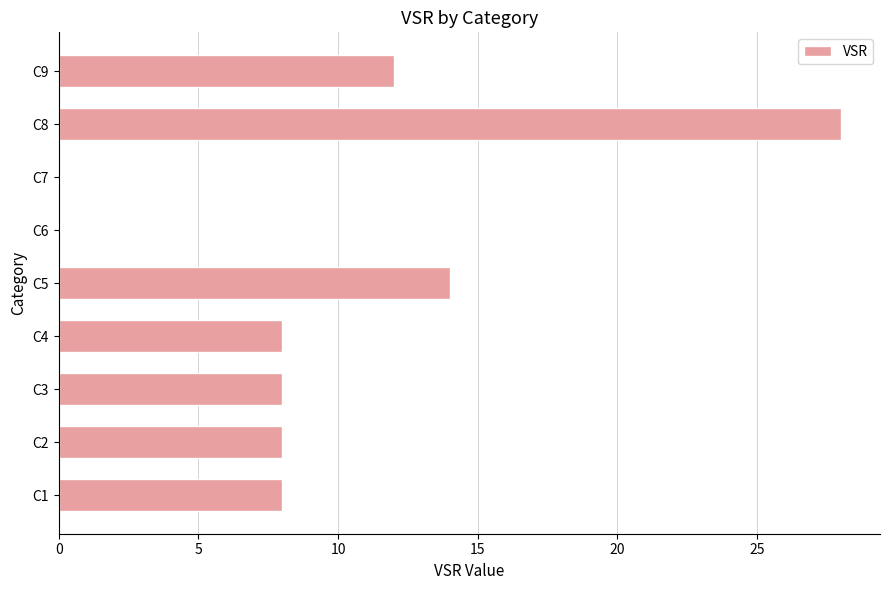

Which label corresponds to the largest value in the chart?

C8